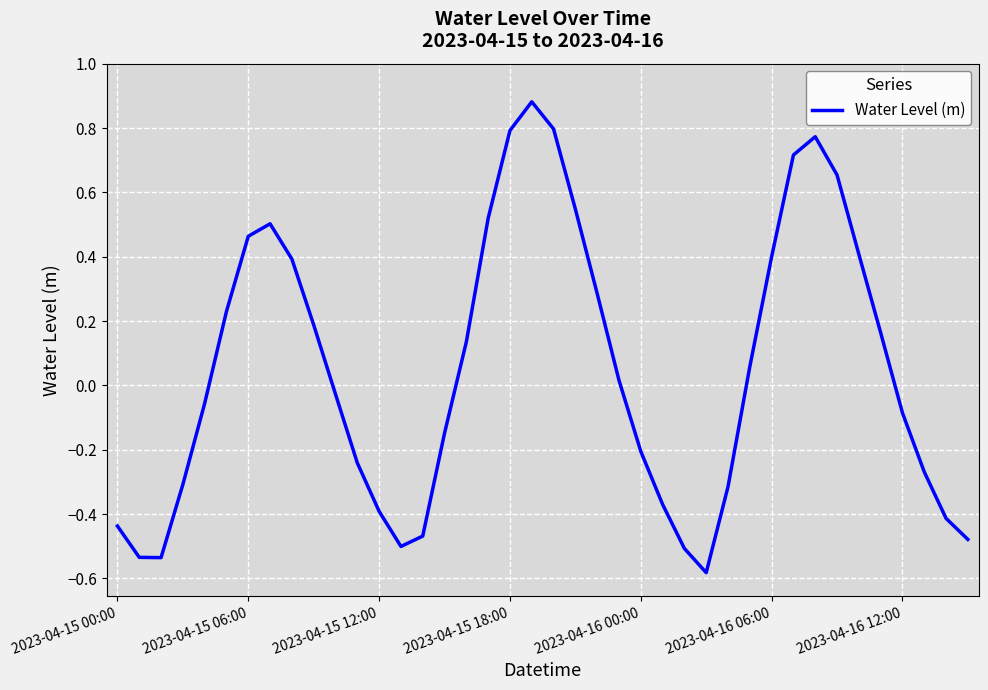

What is the difference between the maximum and minimum values?

1.5